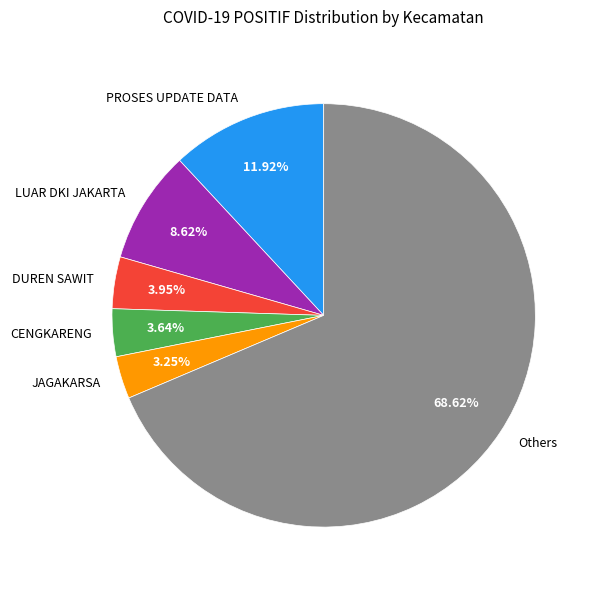

Between CENGKARENG and PROSES UPDATE DATA, which is larger?

PROSES UPDATE DATA